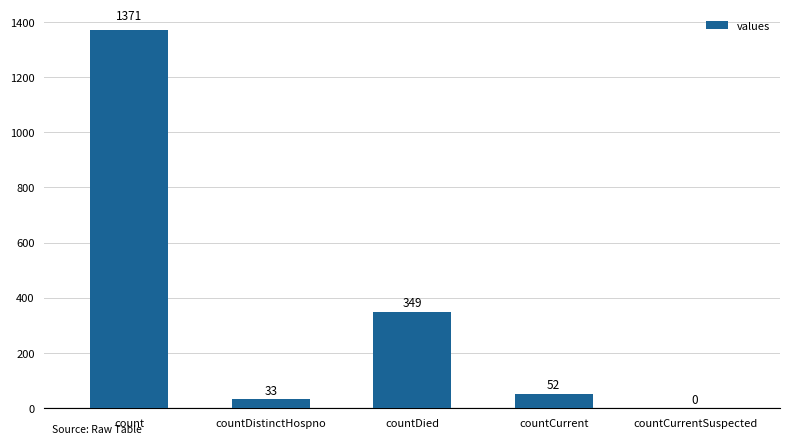

True or false: the data shows 559 at count.

False